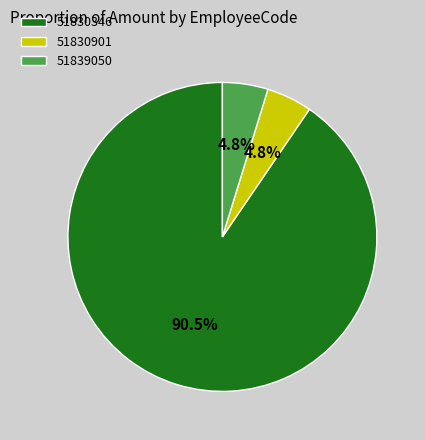

Which slice represents more than half of the pie?

51830346